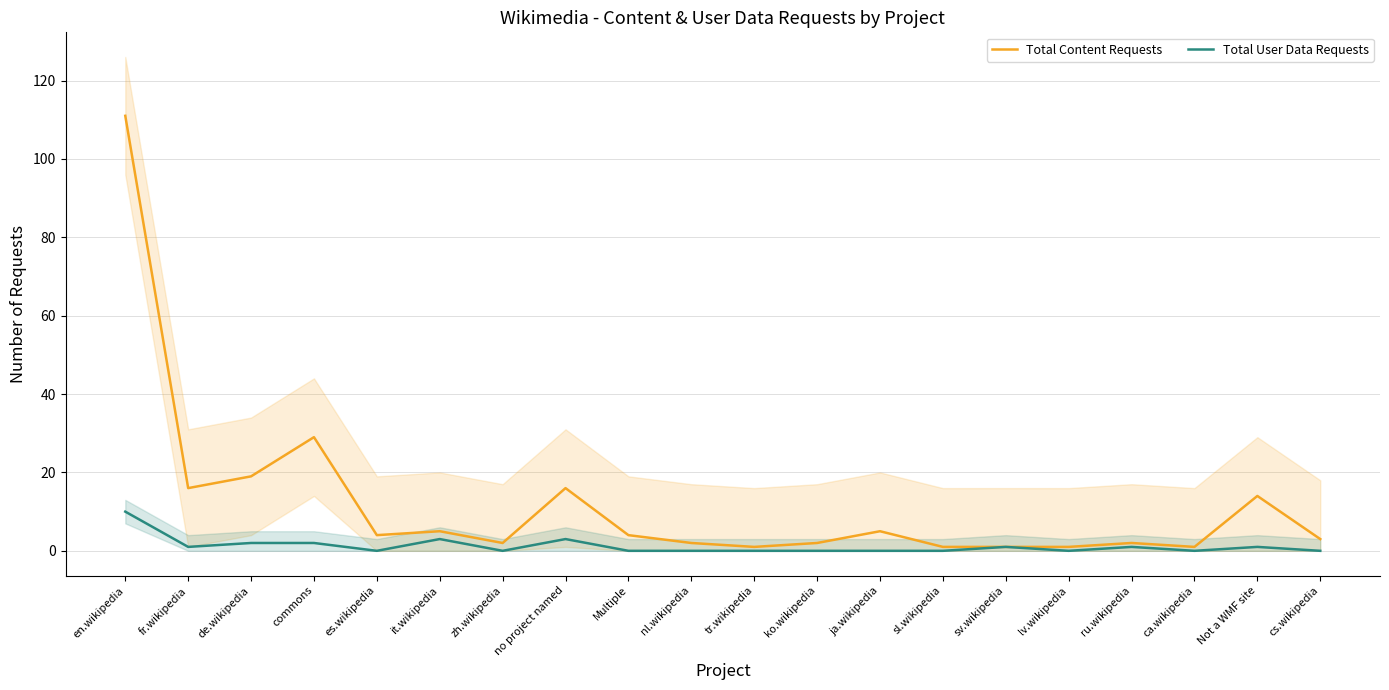

Reading left to right, what are all the values shown in this chart?

Total Content Requests: 111	16	19	29	4	5	2	16	4	2	1	2	5	1	1	1	2	1	14	3
Total User Data Requests: 10	1	2	2	0	3	0	3	0	0	0	0	0	0	1	0	1	0	1	0